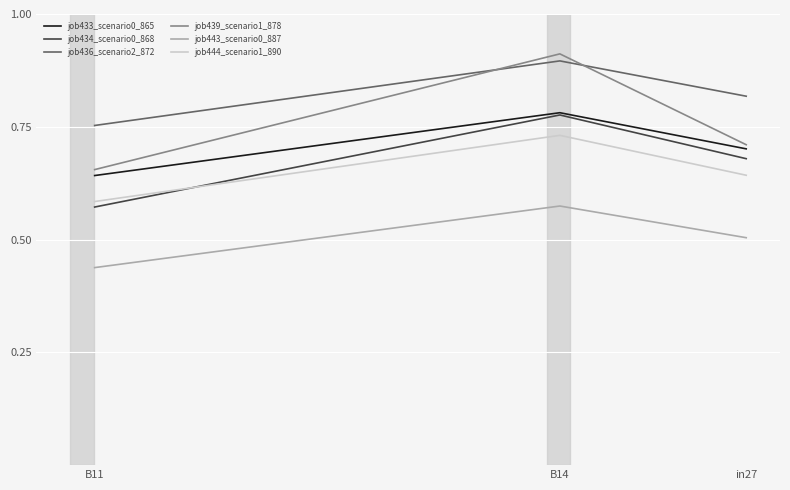

What is the spread (max minus min) of values at B14?

0.3